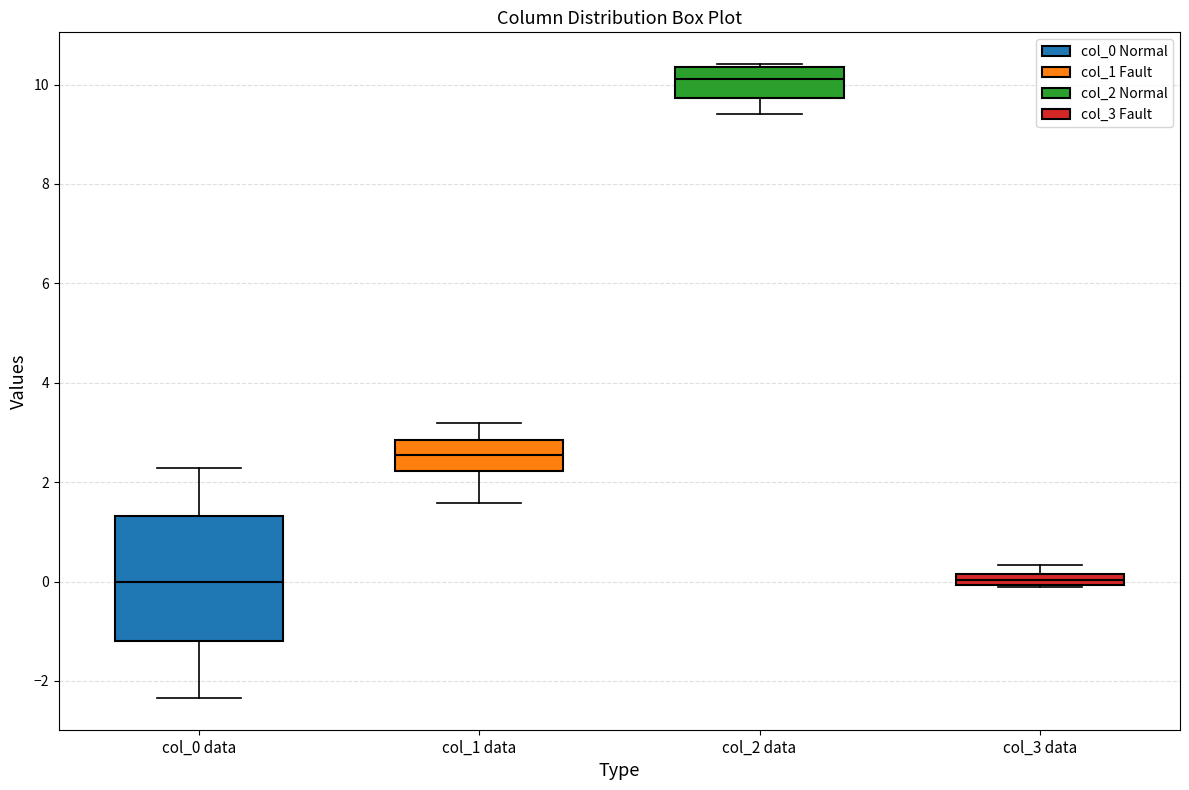

Which box is the tallest, from its lower edge to its upper edge?

col_0 data